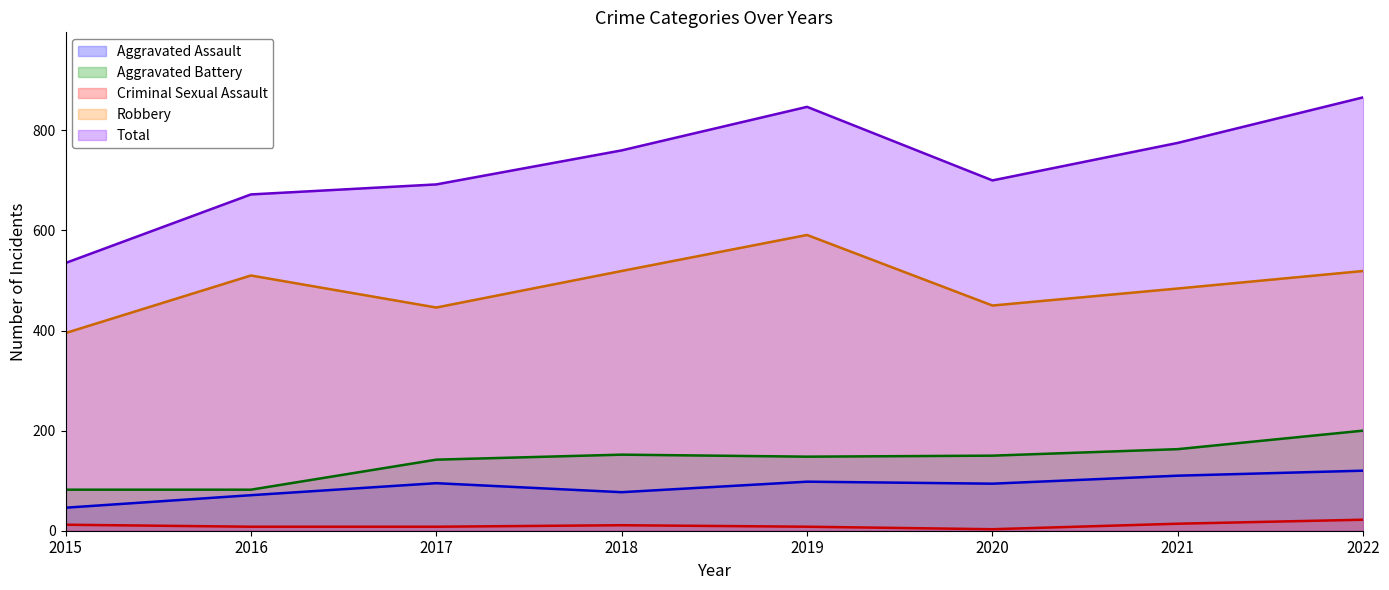

True or false: Aggravated Battery has more than 1 interior local peaks.

False